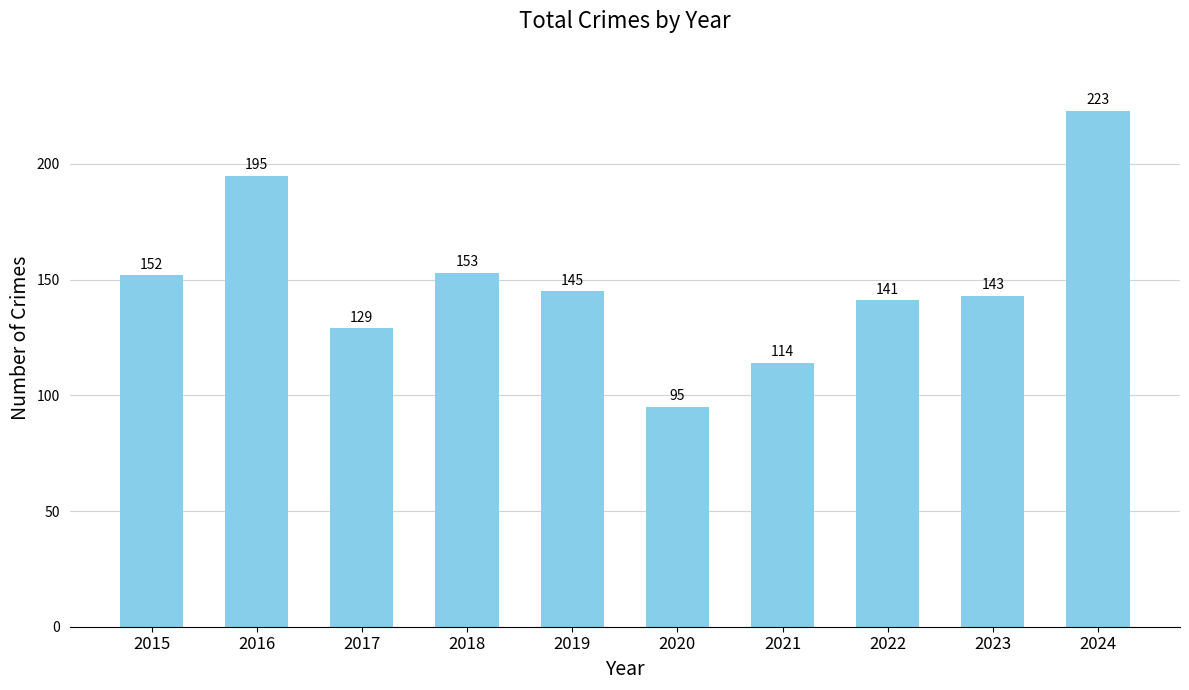

List the labels in order of value, largest first.

2024, 2016, 2018, 2015, 2019, 2023, 2022, 2017, 2021, 2020